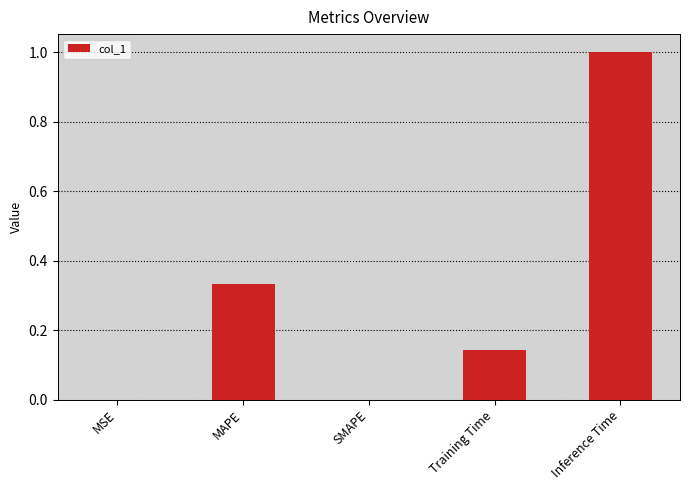

What is the sum of the values at Training Time and Inference Time?

1.1